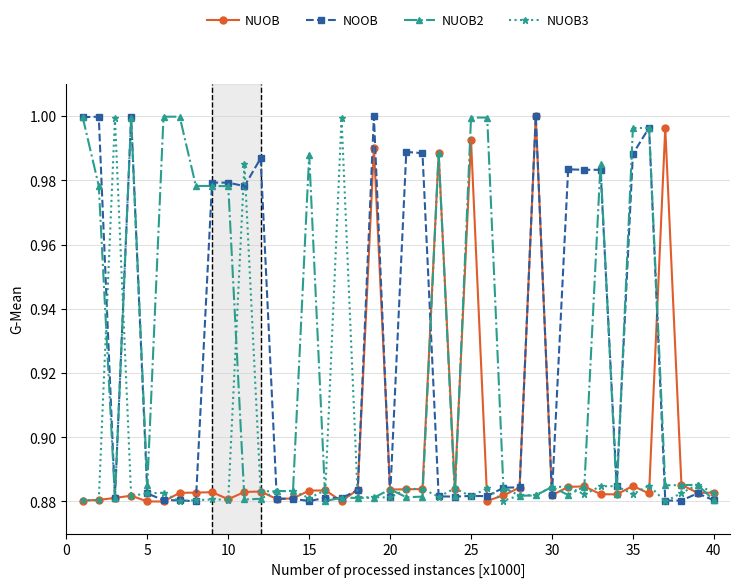

What is the difference between the second highest and minimum values in the NUOB series?

0.1